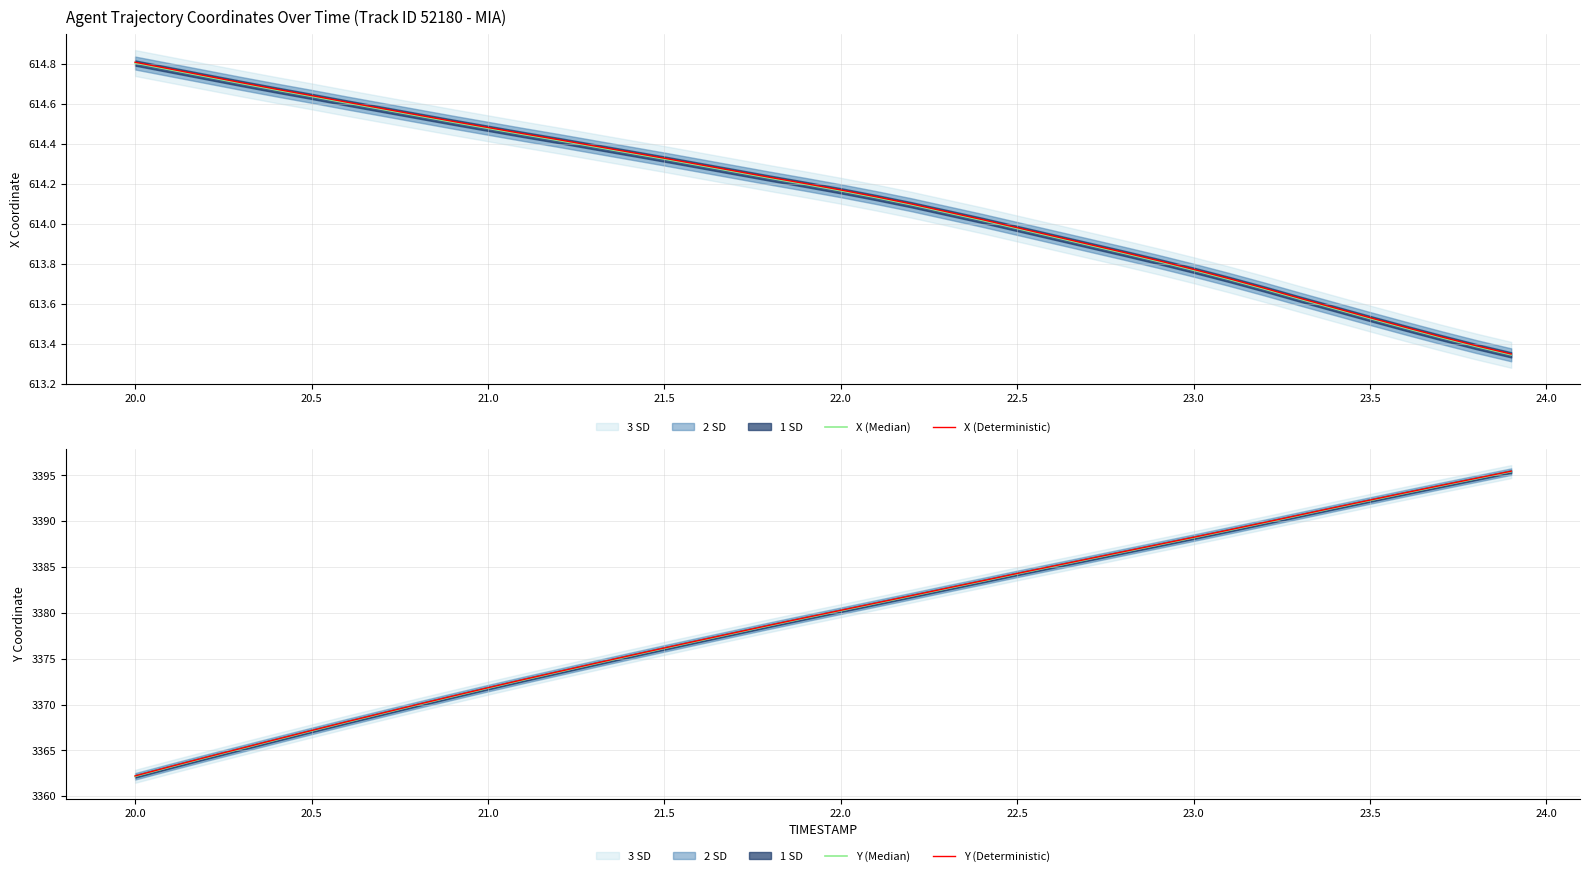

The value of X (Deterministic) at 22.0 is 998.4. True or false?

False